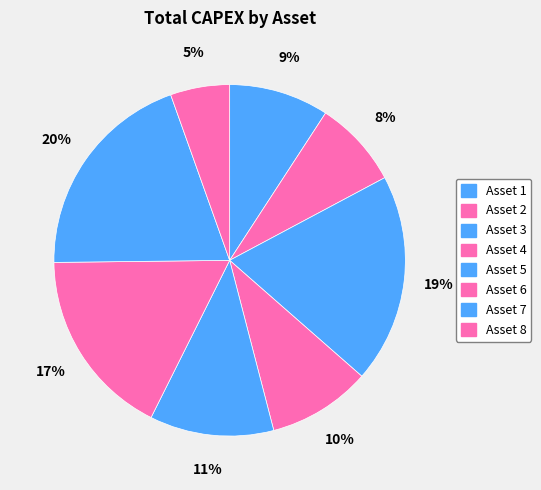

How many slices are in this pie chart?

8